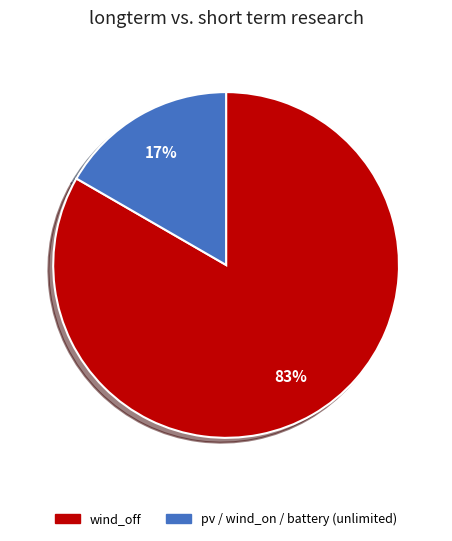

Which category accounts for the majority?

wind_off